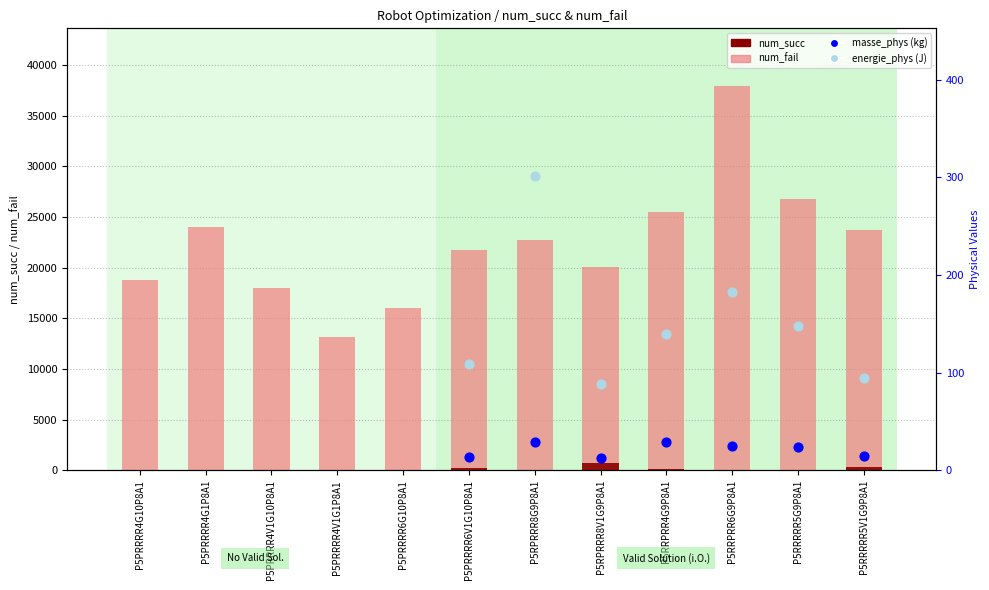

At how many categories does at least one series exceed 34727?

1